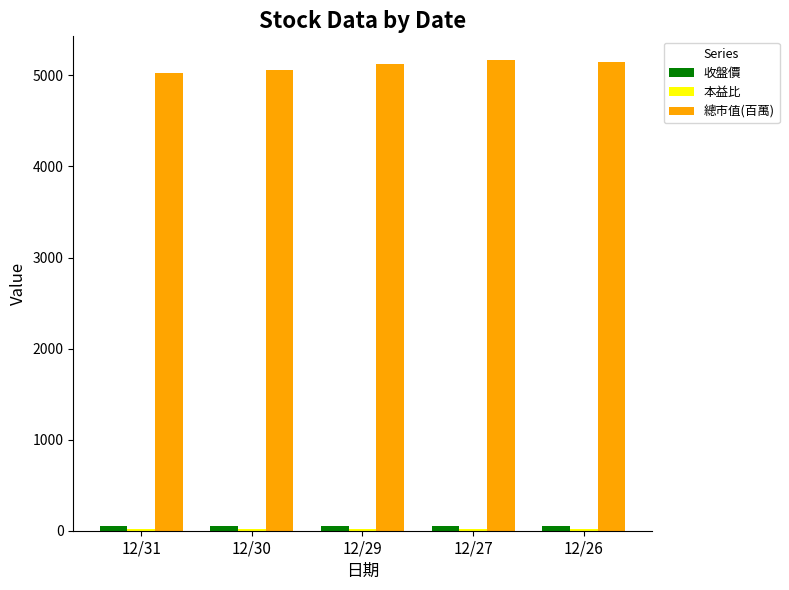

Count the number of data series in this chart.

3